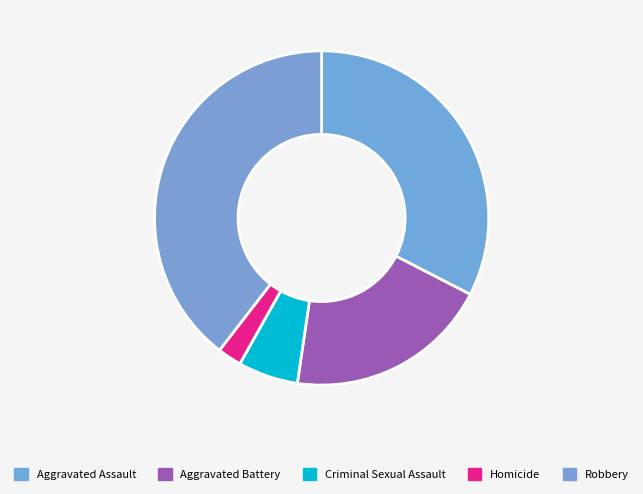

Which slice is the largest?

Robbery